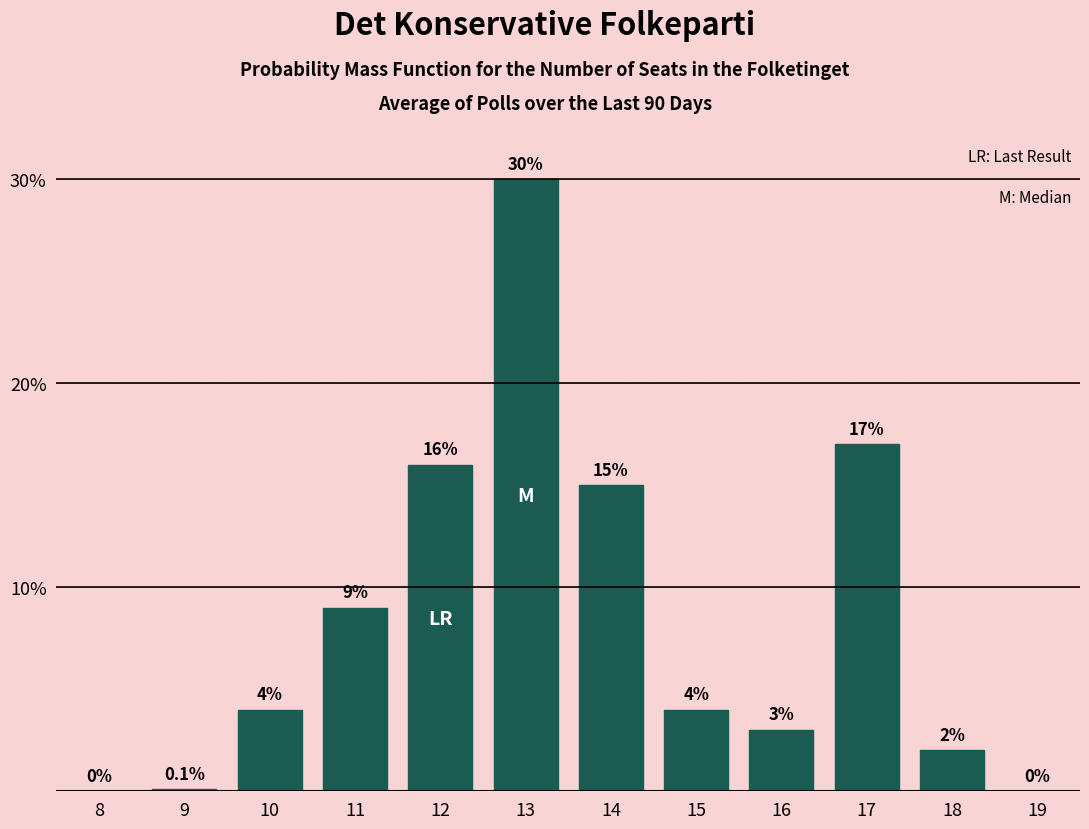

Reading right to left, list all the values displayed in this chart.

19=0.0	18=2.0	17=17.0	16=3.0	15=4.0	14=15.0	13=30.0	12=16.0	11=9.0	10=4.0	9=0.1	8=0.0